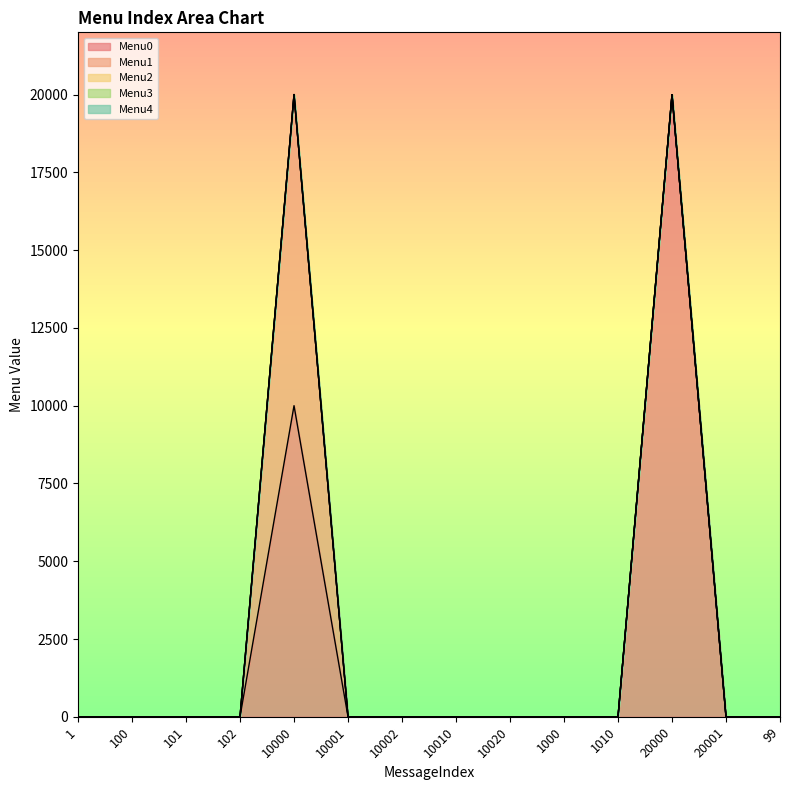

At which category does Menu0 reach its first local peak?

10000